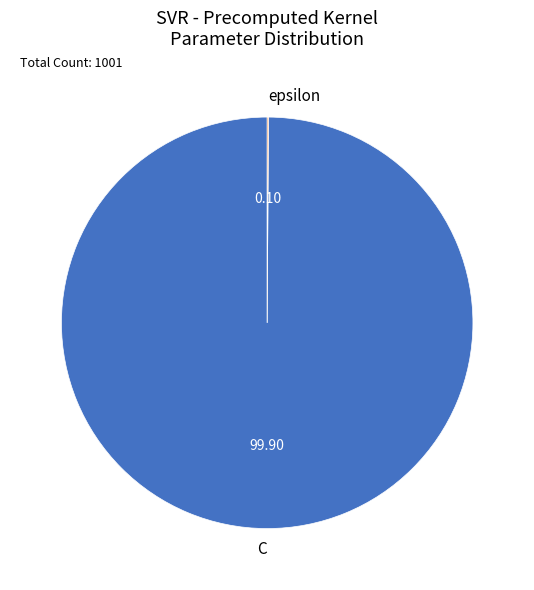

Which slice is the largest?

C